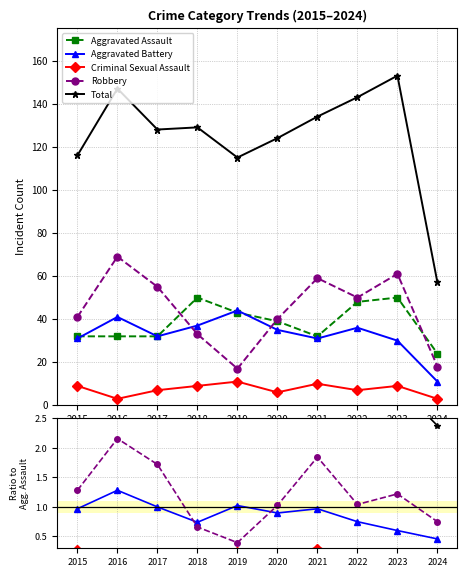

How many distinct data groups are displayed?

5